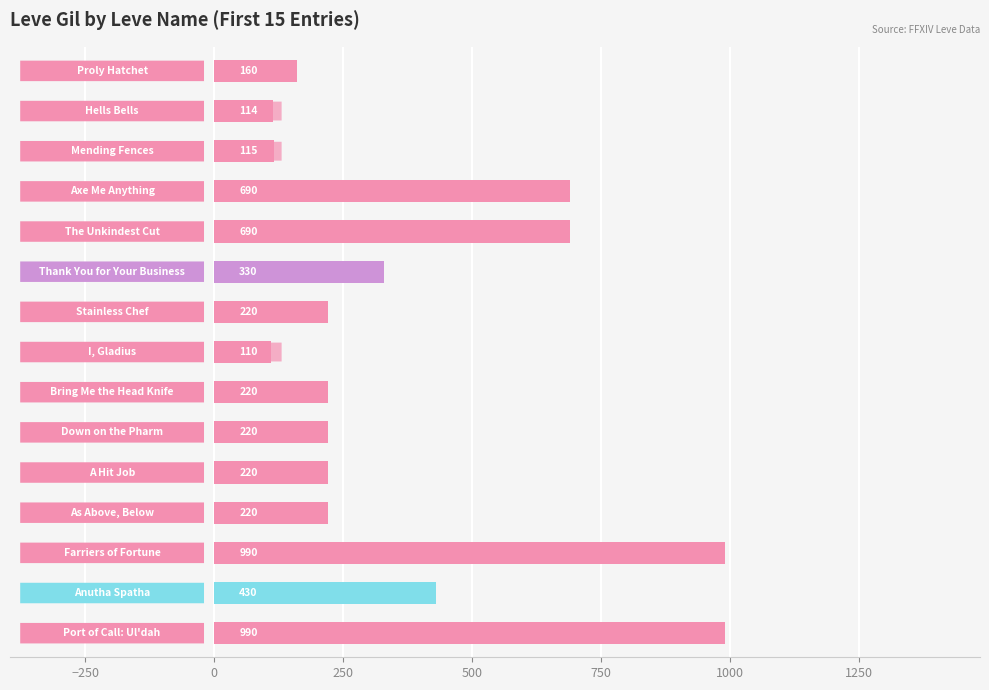

What is the difference between the maximum and minimum values?

880